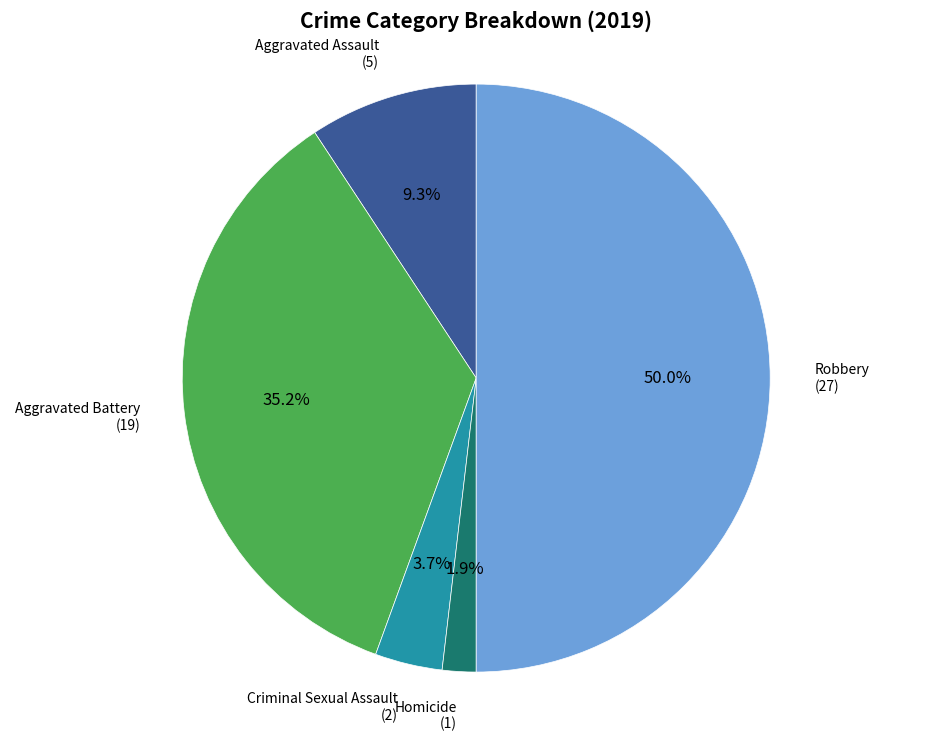

Does Aggravated Battery account for over 50% of the chart?

No